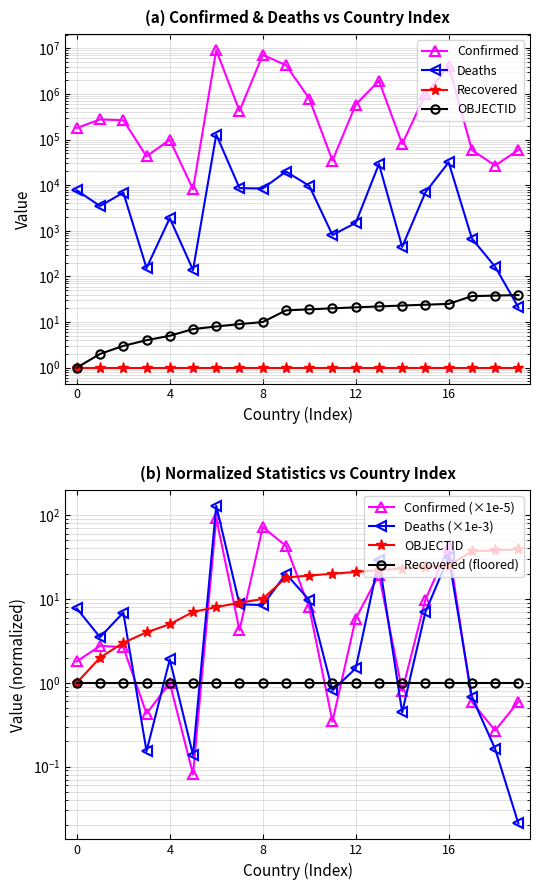

In Confirmed, how many points are lower than both neighbors (excluding endpoints)?

6